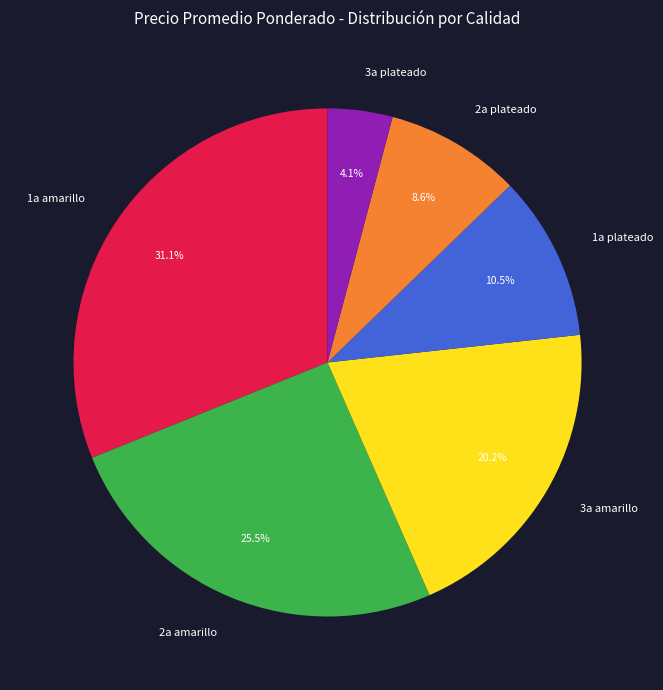

Rank the categories by value from highest to lowest.

1a amarillo, 2a amarillo, 3a amarillo, 1a plateado, 2a plateado, 3a plateado